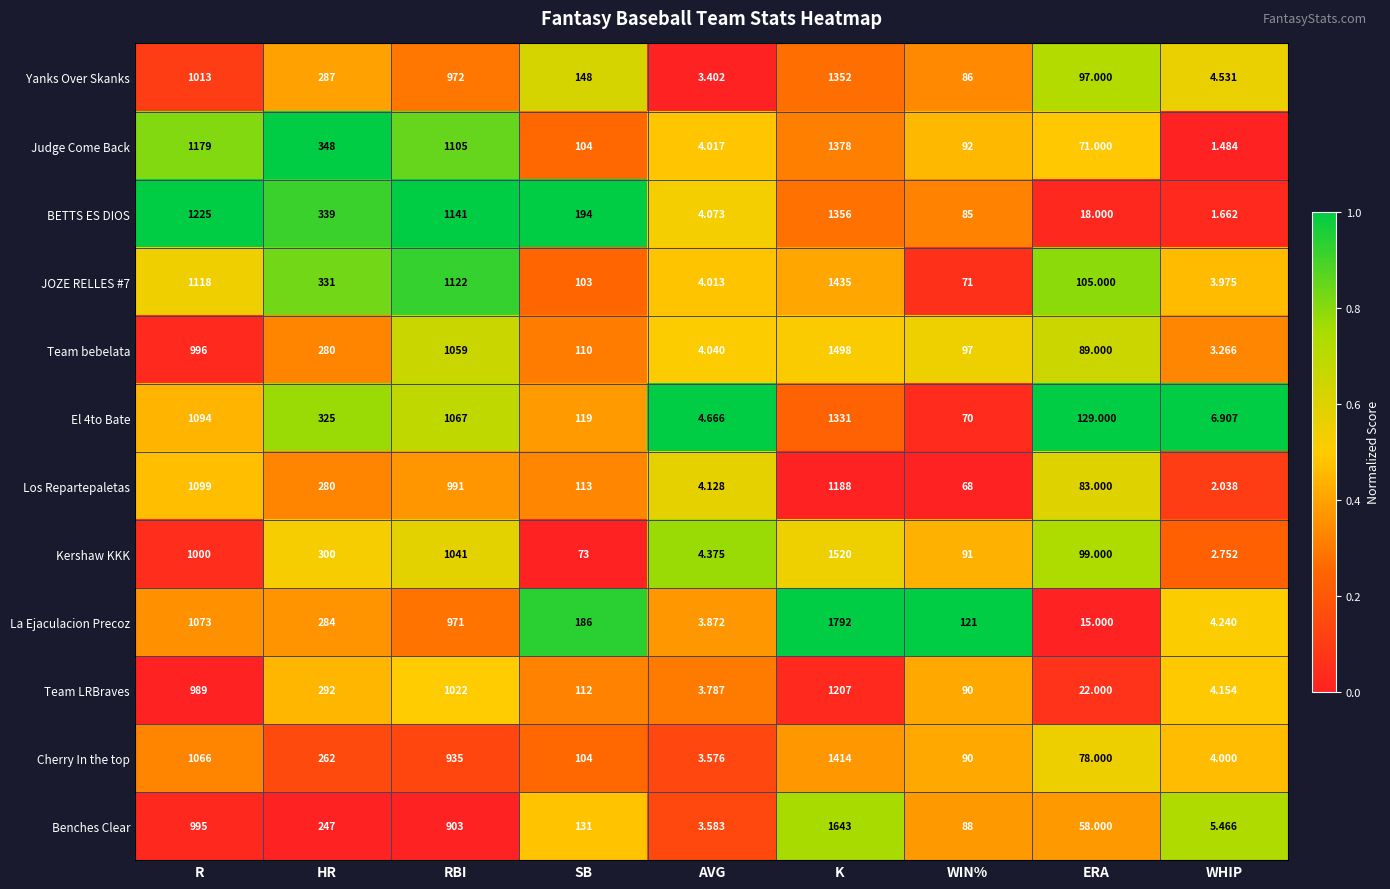

Which series changed the most between R and HR?

BETTS ES DIOS